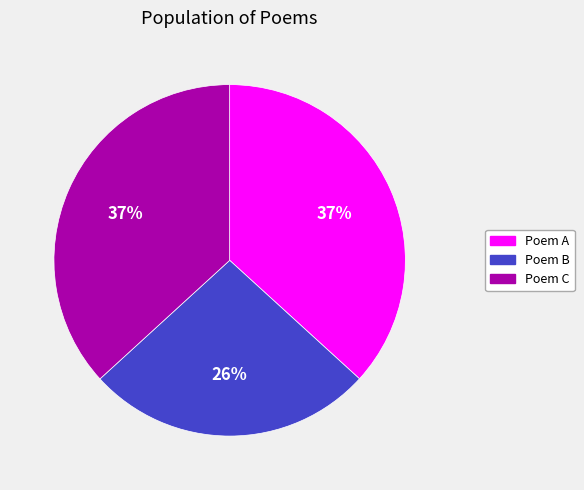

Does any single category account for the majority?

No